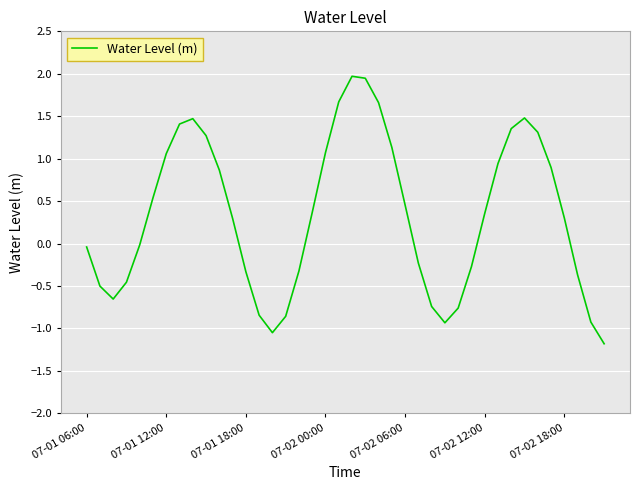

What is the smallest value displayed?

-1.2